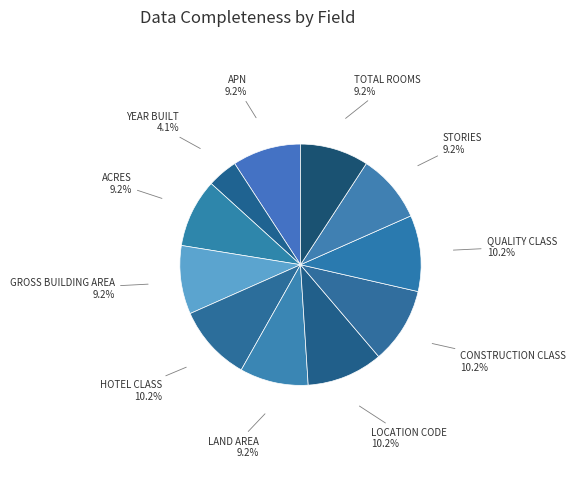

Is it true that HOTEL CLASS is 10% of the pie?

True